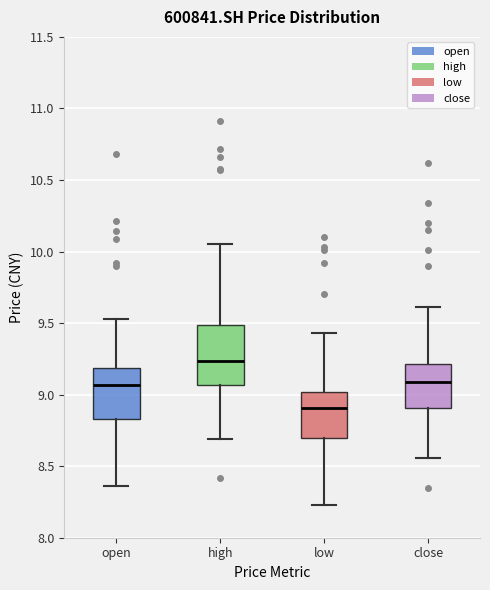

Reading left to right, transcribe this box plot: for each box, give where its median line is, the range the box spans, and where its two whiskers end, as read against the y-axis. The values are not printed on the chart, so give them approximately, as read against the axis.

open: median 9.05, box 8.85 to 9.20, whiskers 8.35 to 9.55
high: median 9.25, box 9.05 to 9.50, whiskers 8.70 to 10.05
low: median 8.90, box 8.70 to 9.00, whiskers 8.25 to 9.45
close: median 9.10, box 8.90 to 9.20, whiskers 8.55 to 9.60